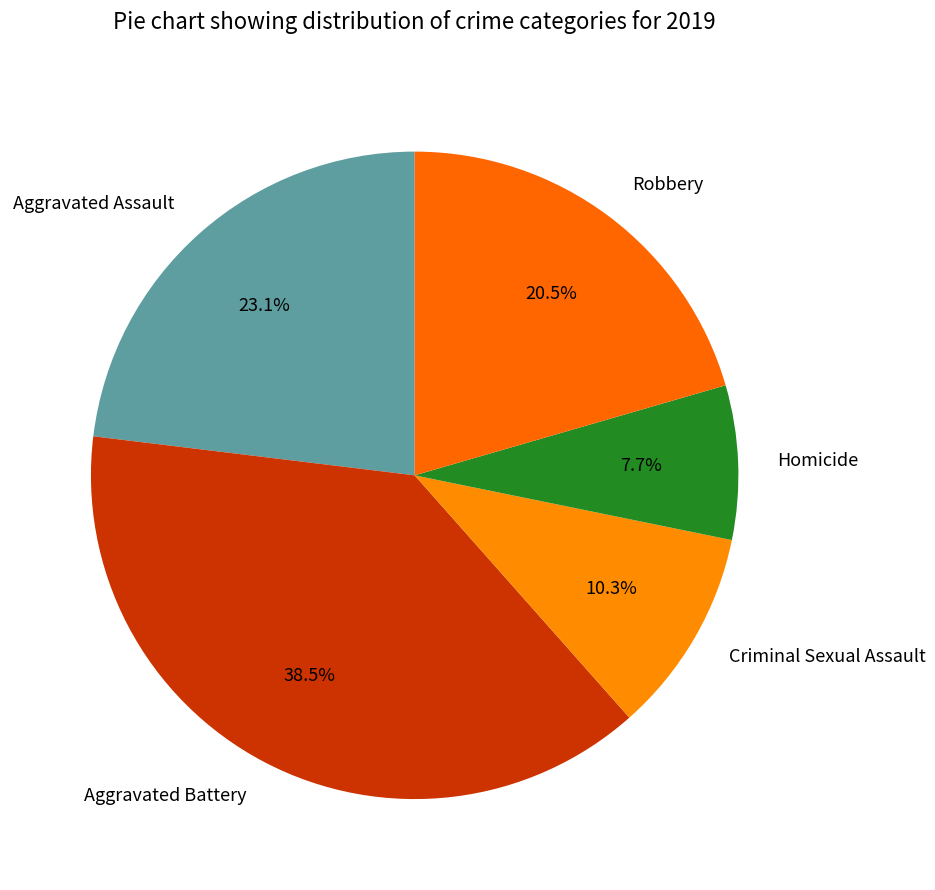

To the nearest percent, what is the average slice percentage?

20%